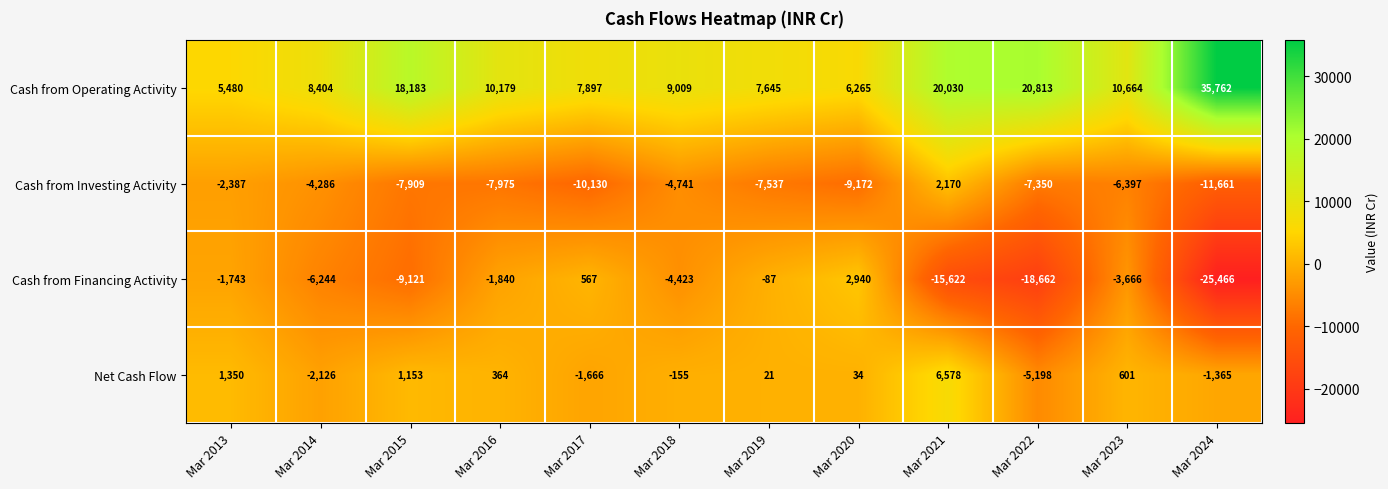

List the series in order of their peak value, highest first.

Cash from Operating Activity, Net Cash Flow, Cash from Financing Activity, Cash from Investing Activity